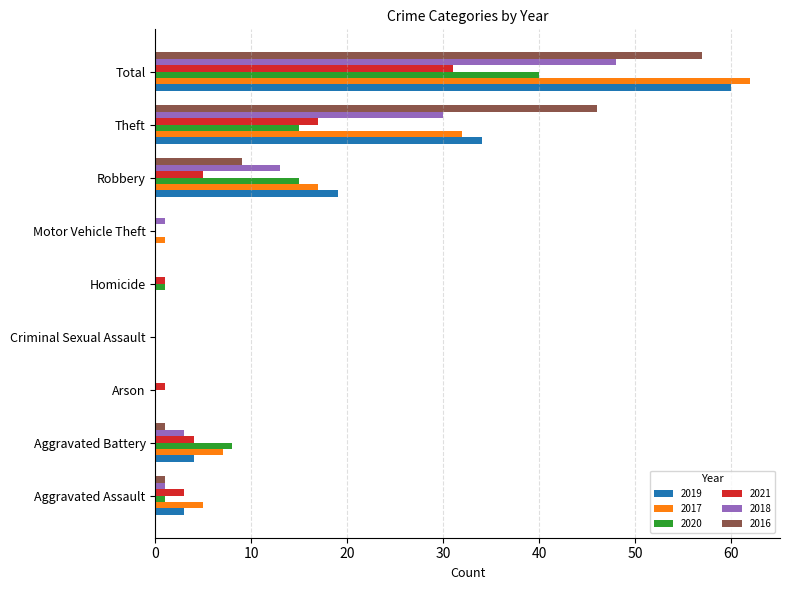

What is the sum of all 2016 values?

114